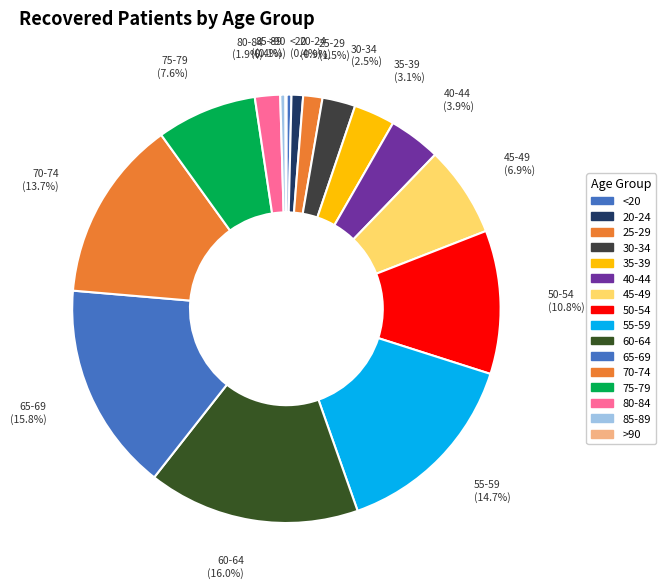

Which category has the biggest portion of the pie?

60-64